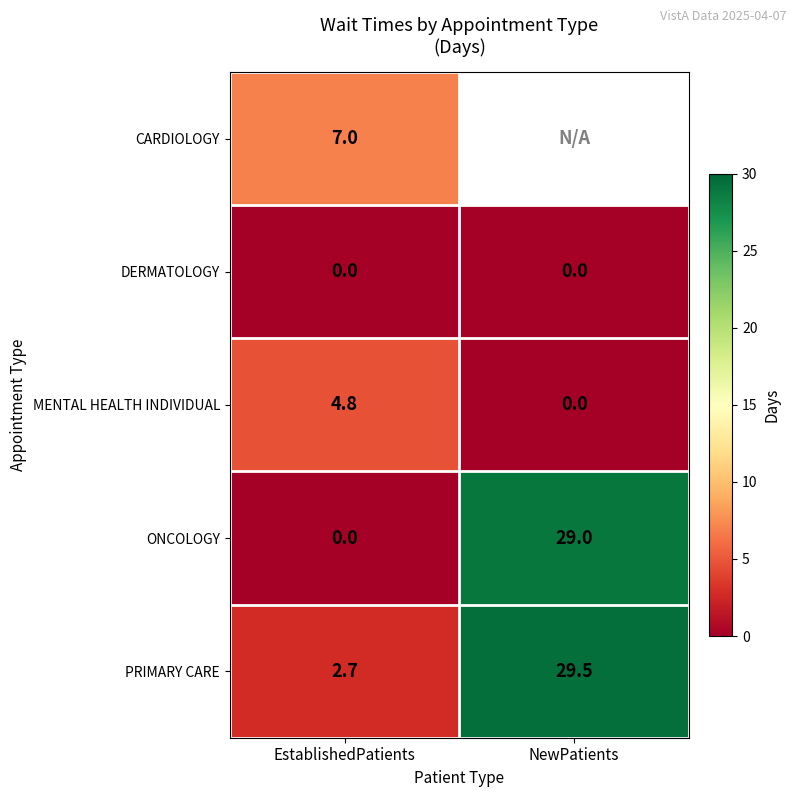

Which category has the highest value across all series?

NewPatients